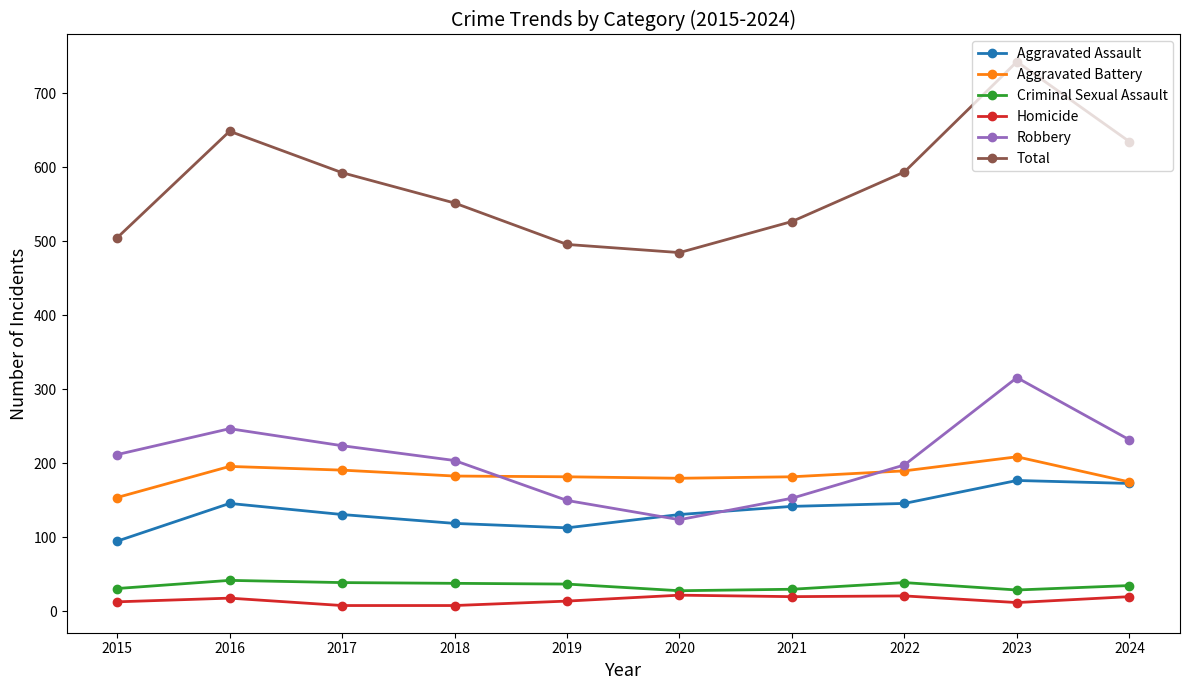

Is the value of Aggravated Assault at 2021 greater than the value of Robbery at 2019?

No